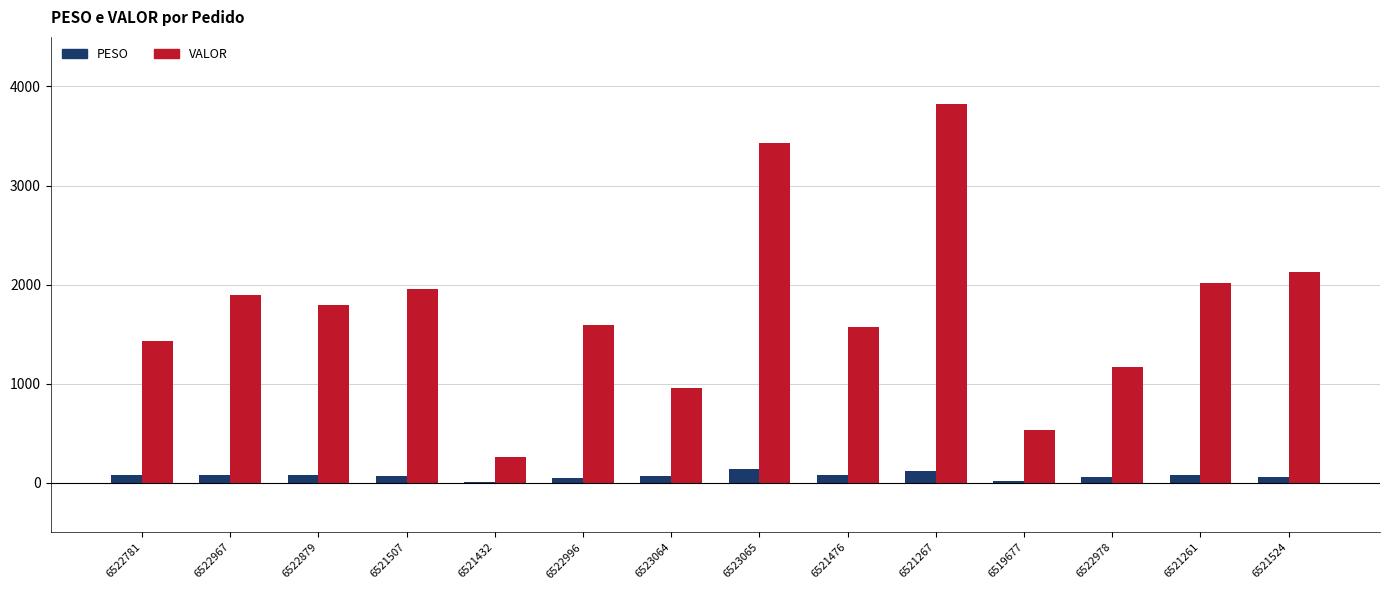

At which category is the sum across all series the highest?

6521267